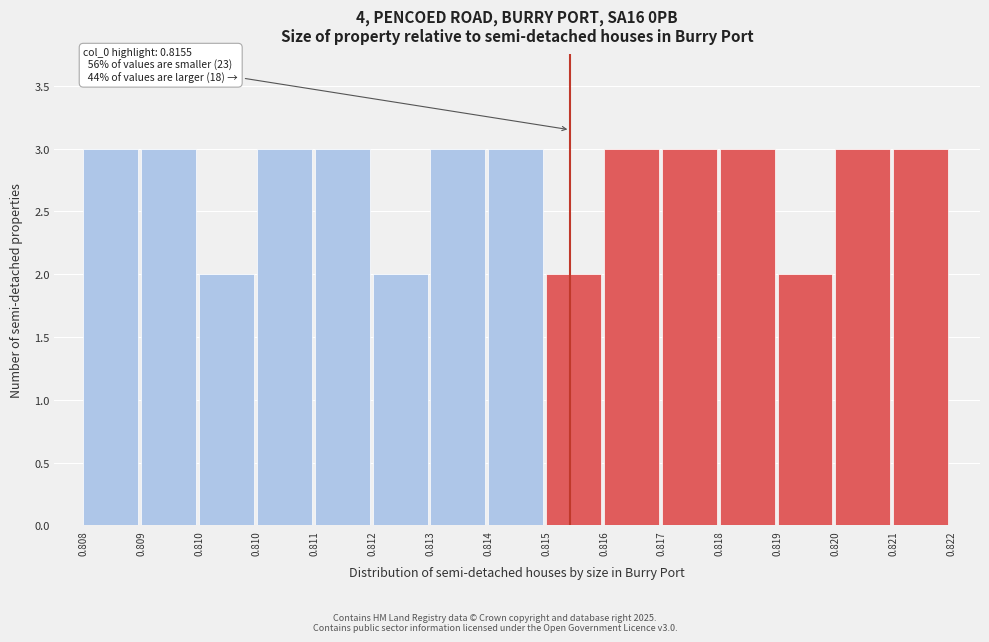

How many distinct data groups are displayed?

1